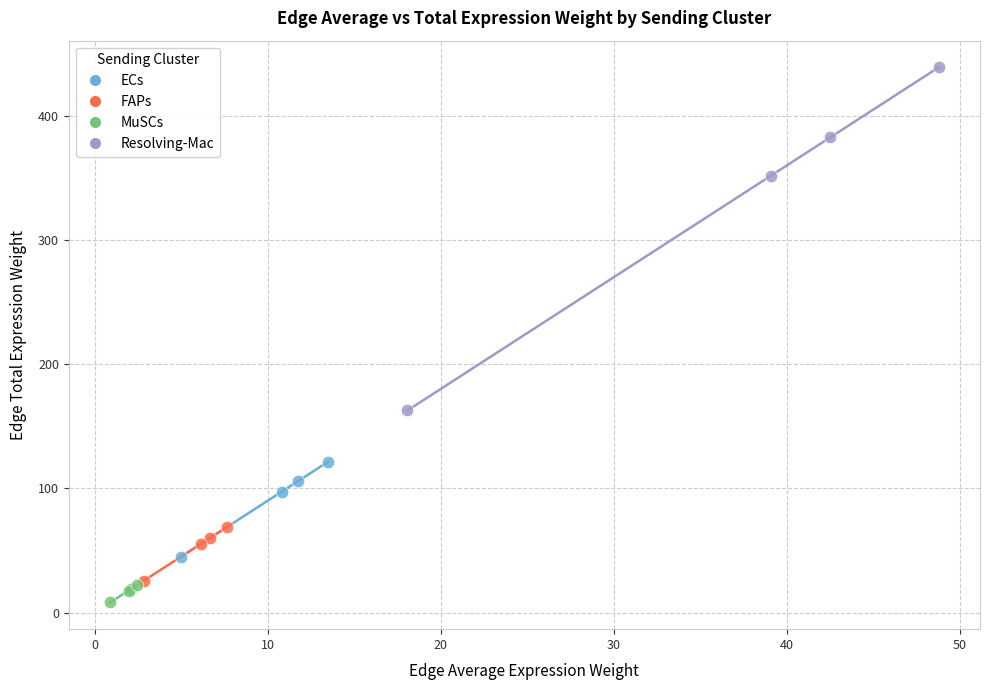

Which series contains the highest Y value?

Resolving-Mac